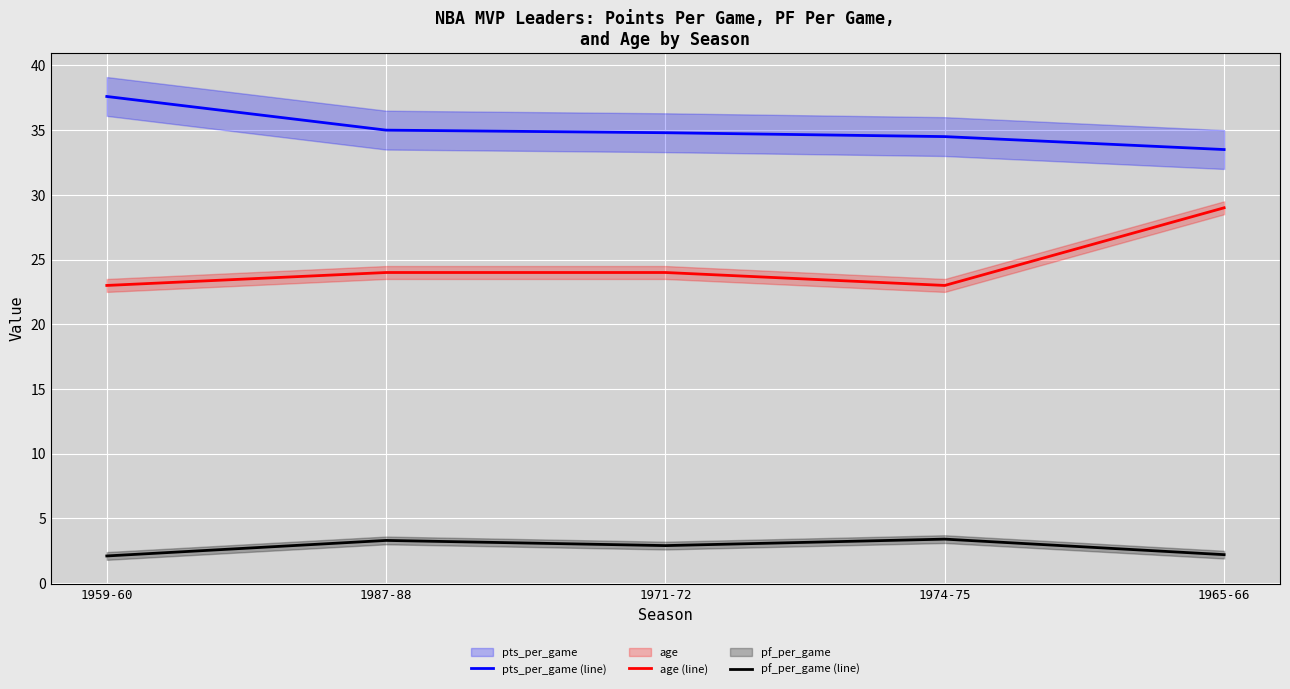

Reading right to left, transcribe all the data shown in this chart.

pts_per_game (line): 1965-66=33.5	1974-75=34.5	1971-72=34.8	1987-88=35.0	1959-60=37.6
age (line): 1965-66=29.0	1974-75=23.0	1971-72=24.0	1987-88=24.0	1959-60=23.0
pf_per_game (line): 1965-66=2.2	1974-75=3.4	1971-72=2.9	1987-88=3.3	1959-60=2.1